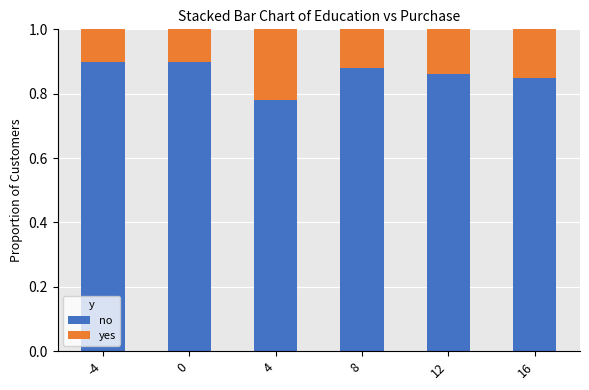

The value of no at 0 is 1.4. True or false?

False